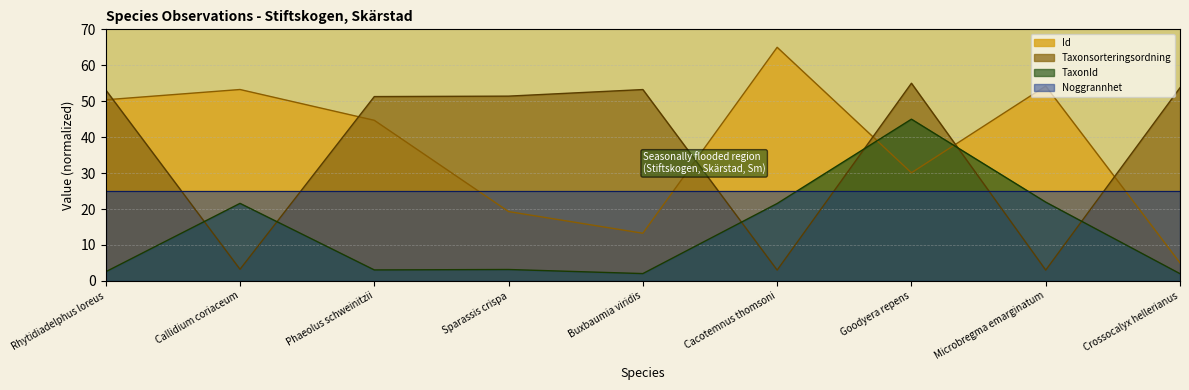

Which series ends up on top after the final intersection of TaxonId and Taxonsorteringsordning?

Taxonsorteringsordning